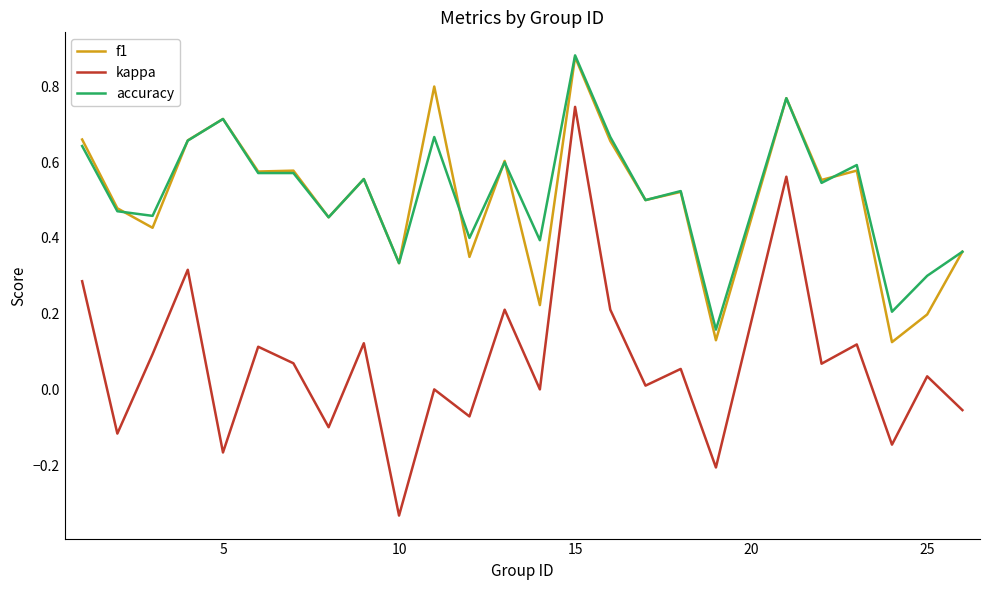

True or false: kappa and f1 intersect in this chart.

False